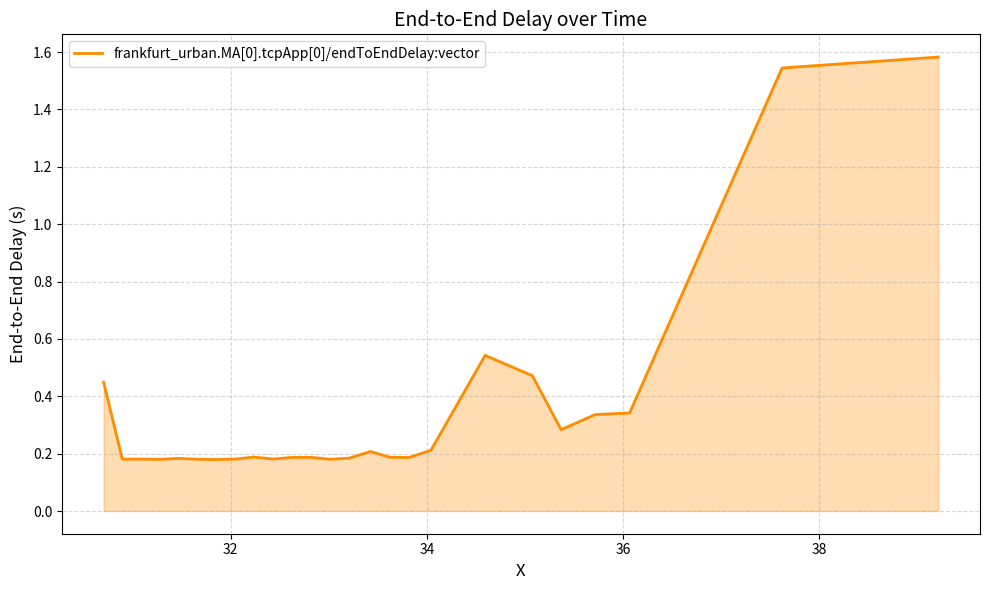

What is the greatest value displayed?

1.6